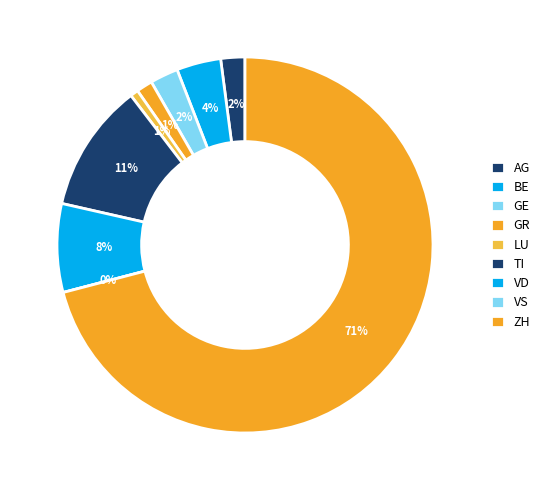

What percentage do VS and VD together represent?

7.6%